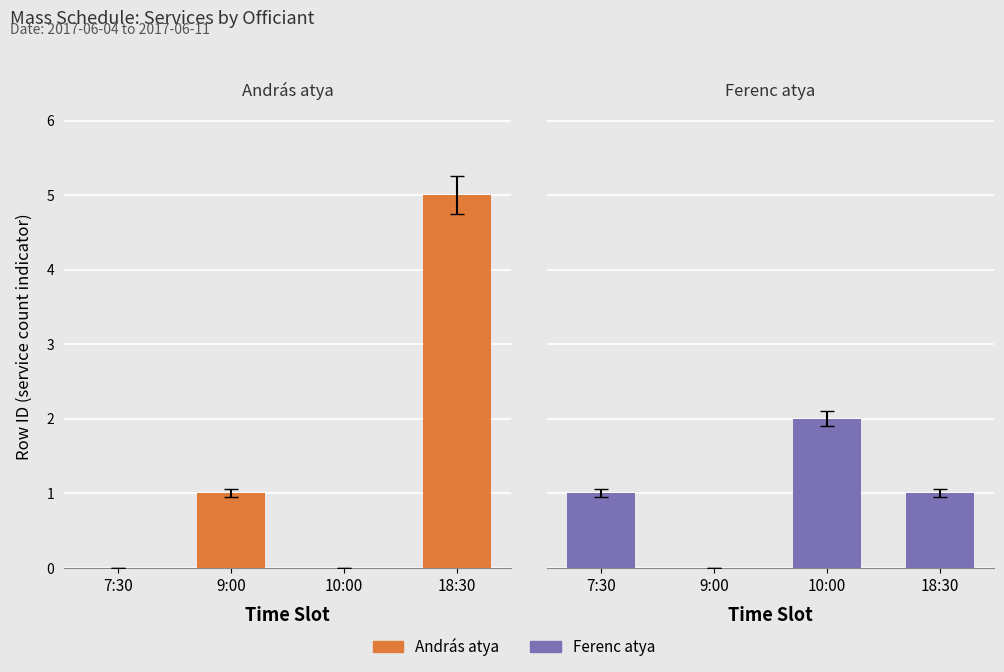

What is the label of the 4th bar from the left?

18:30